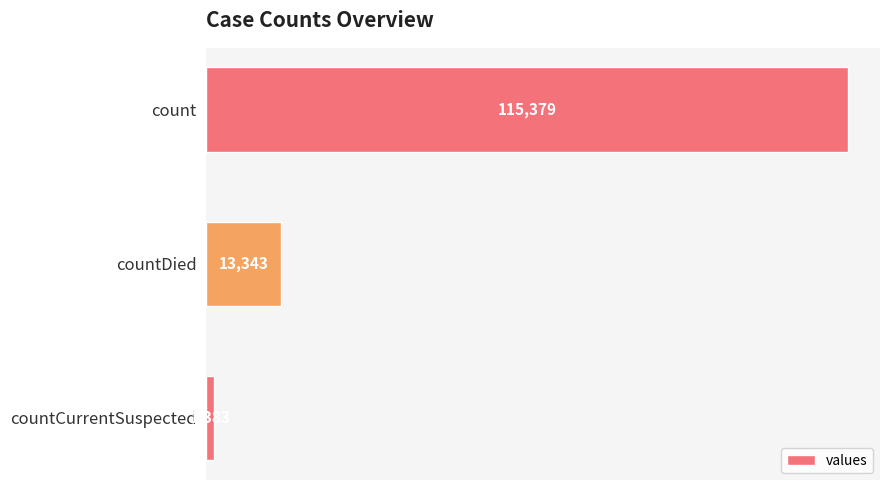

Is it true that the value at countDied is 13343?

True